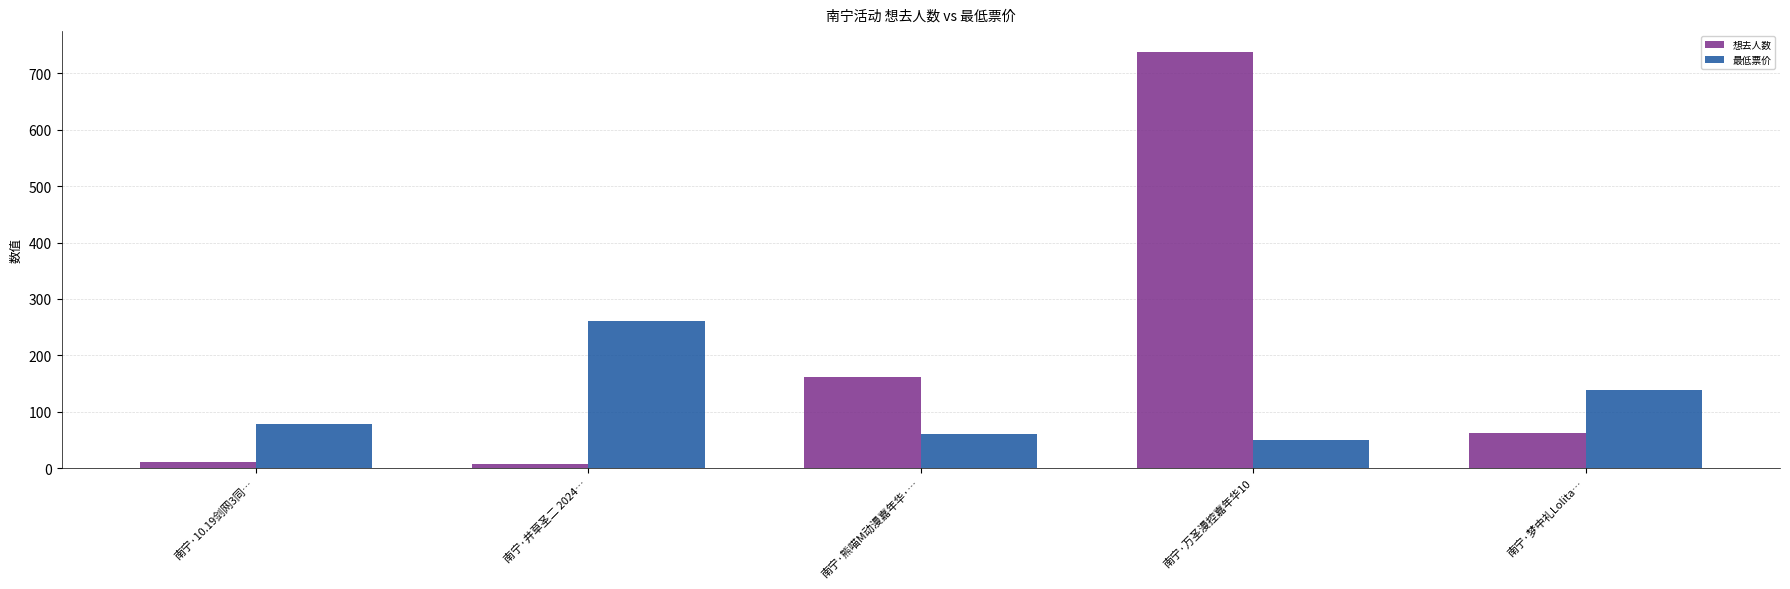

At which category is the sum across all series the highest?

南宁·万圣漫控嘉年华10